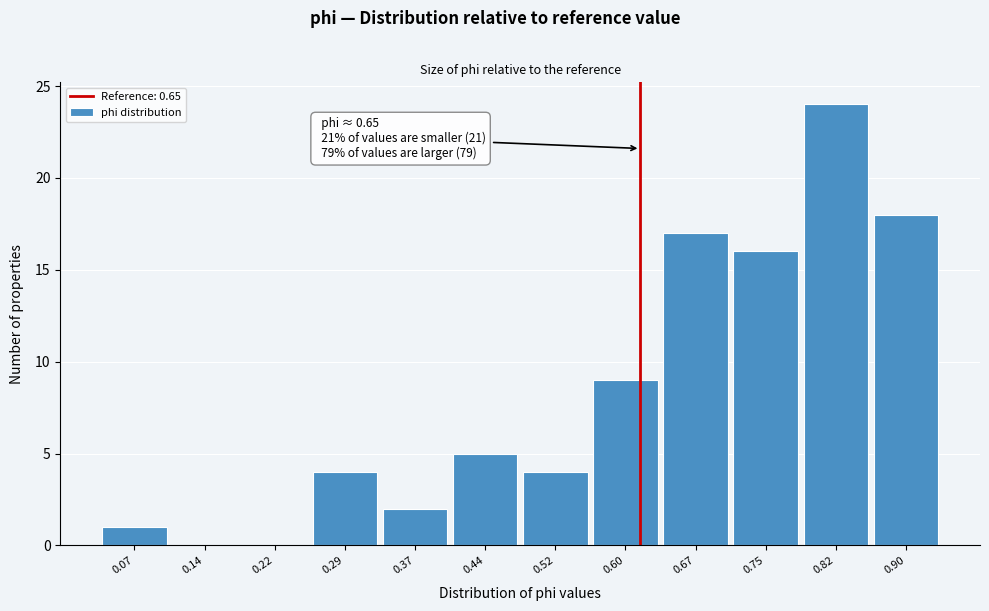

Reading right to left, extract all data points from this chart.

0.90=18	0.82=24	0.75=16	0.67=17	0.60=9	0.52=4	0.44=5	0.37=2	0.29=4	0.22=0	0.14=0	0.07=1